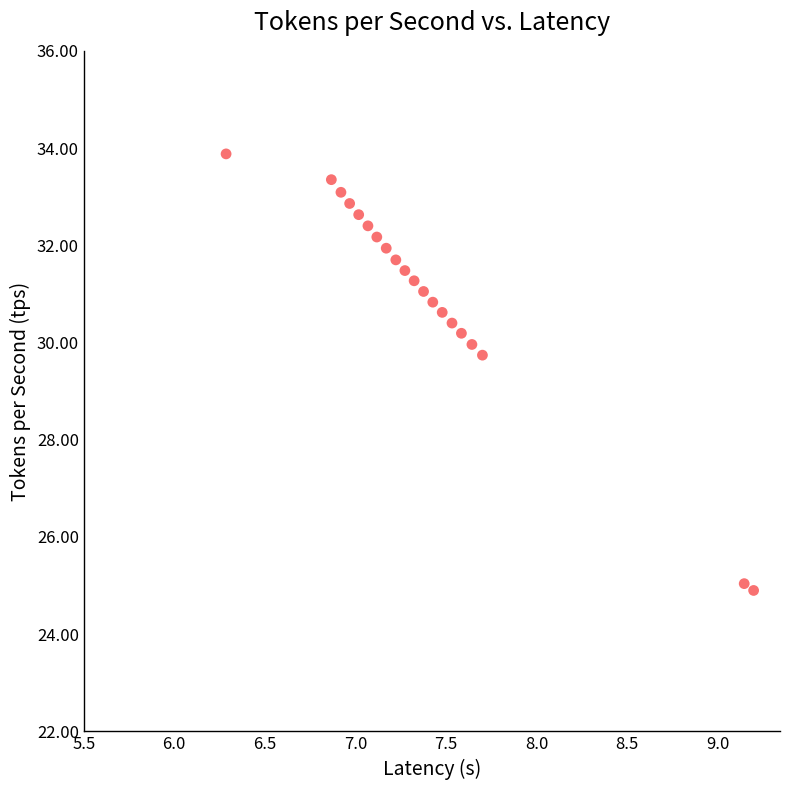

What is the range of X values (max minus min)?

2.9